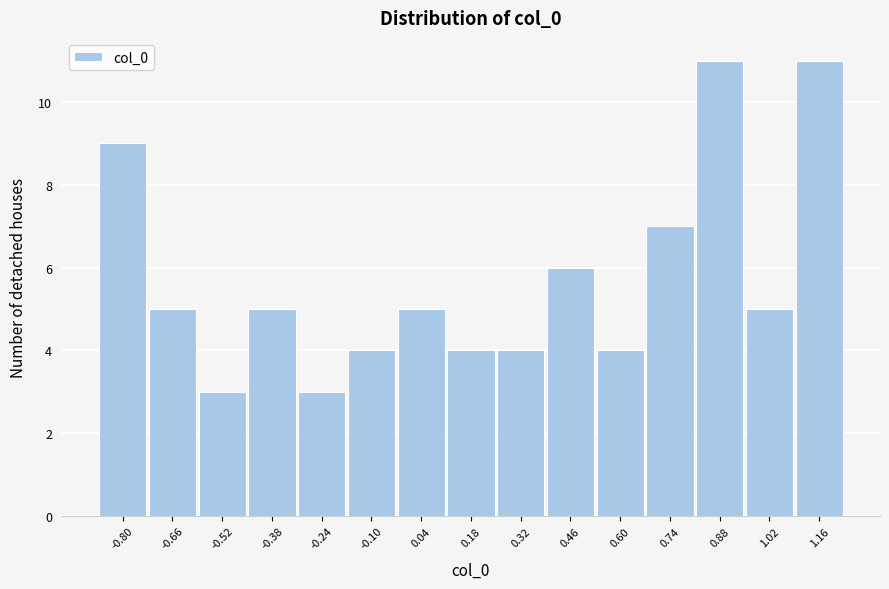

Reading left to right, extract all data points from this chart.

-0.80=9	-0.66=5	-0.52=3	-0.38=5	-0.24=3	-0.10=4	0.04=5	0.18=4	0.32=4	0.46=6	0.60=4	0.74=7	0.88=11	1.02=5	1.16=11